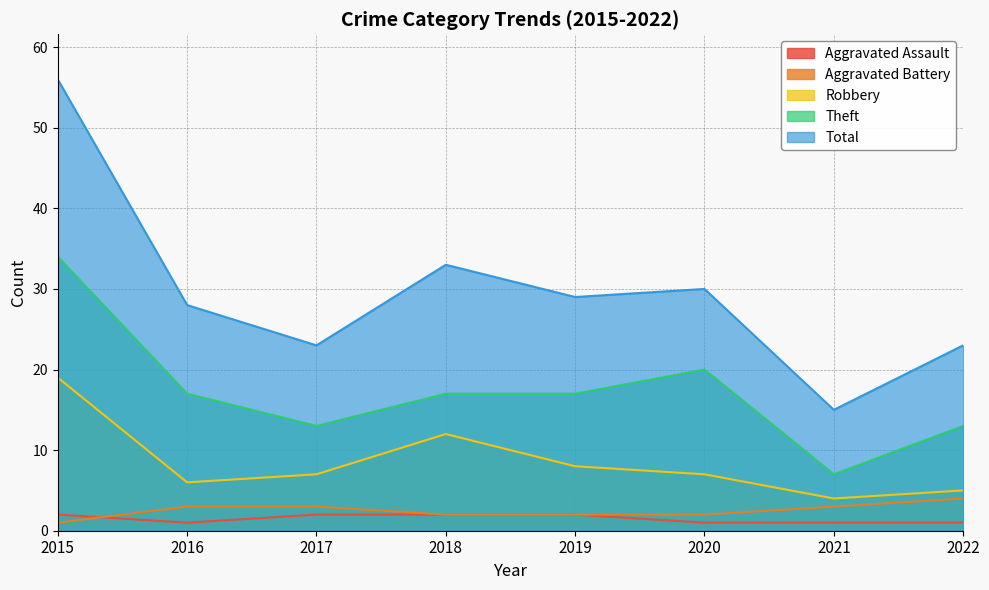

Does the chart display data point markers on the line(s)?

No